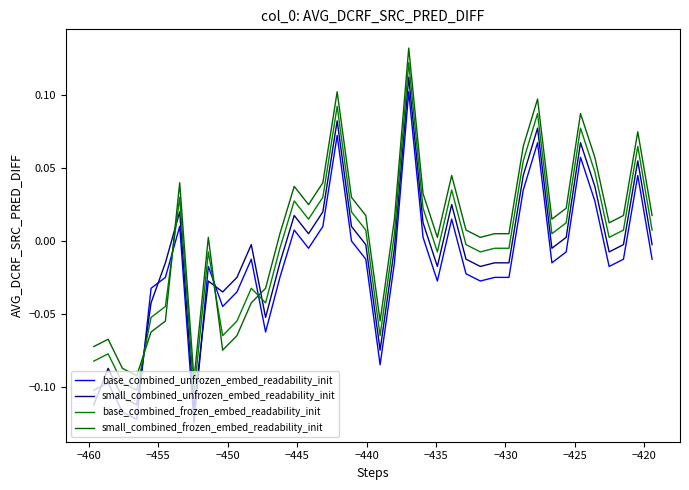

How many intersections are there between base_combined_unfrozen_embed_readability_init and small_combined_frozen_embed_readability_init?

4